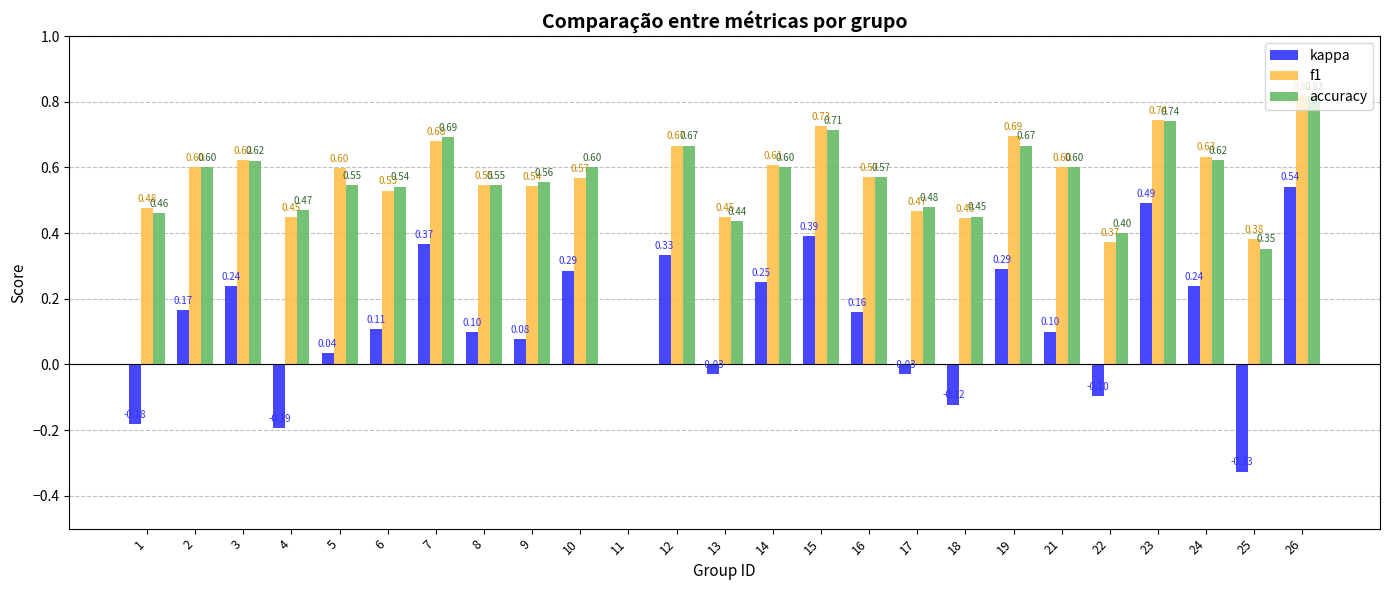

What is the sum of the kappa values at 10 and 8?

0.4